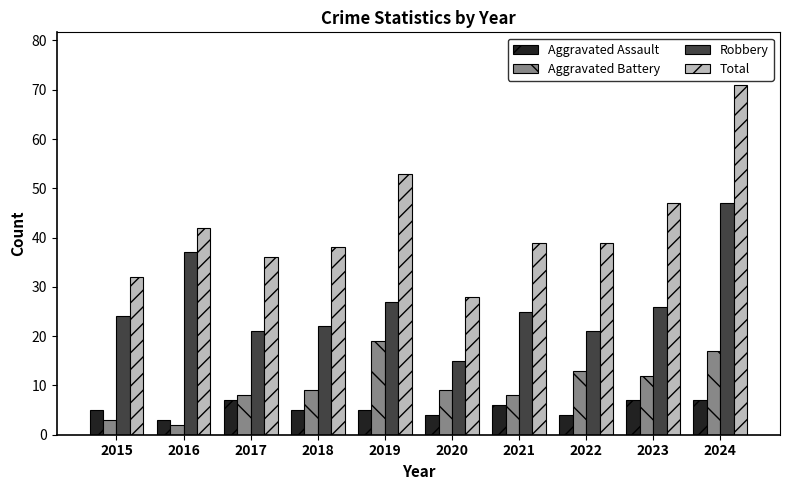

Which label corresponds to the smallest value in the chart?

2016